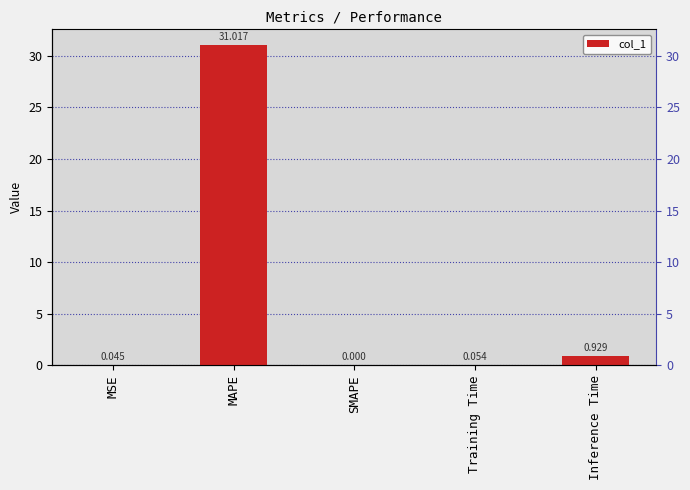

At which label is the value closest to 15?

Inference Time